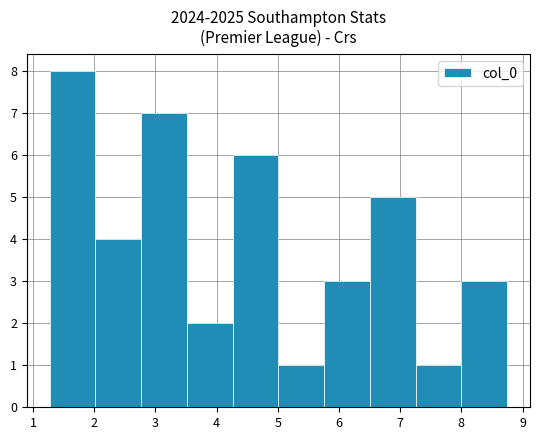

How tall is the bar that spans 4.3 to 5.0 on the x-axis? Neither the bar edges nor the heights are printed on the chart, so give them approximately, as read against the axes.

6